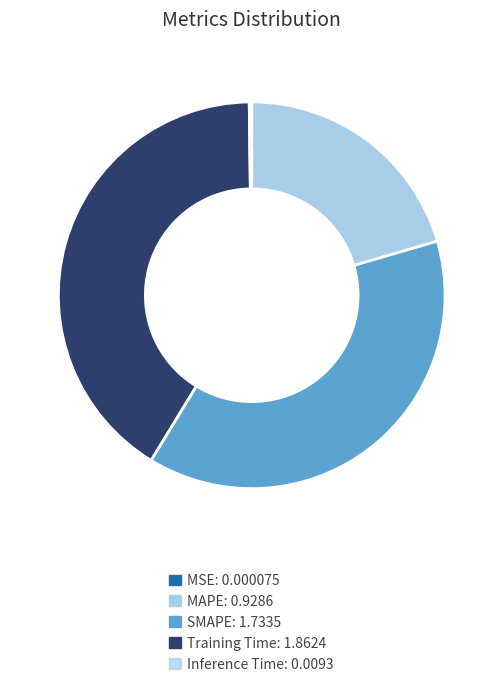

Rank the categories by value from highest to lowest.

Training Time, SMAPE, MAPE, Inference Time, MSE